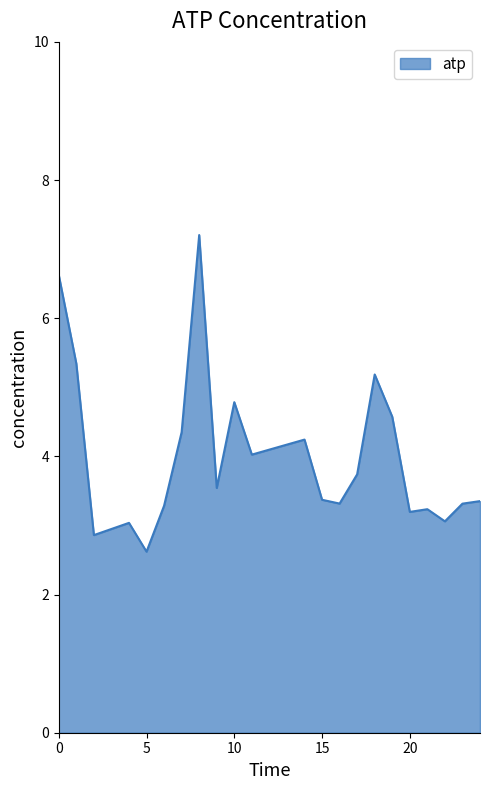

What is the maximum value shown in the chart?

7.2